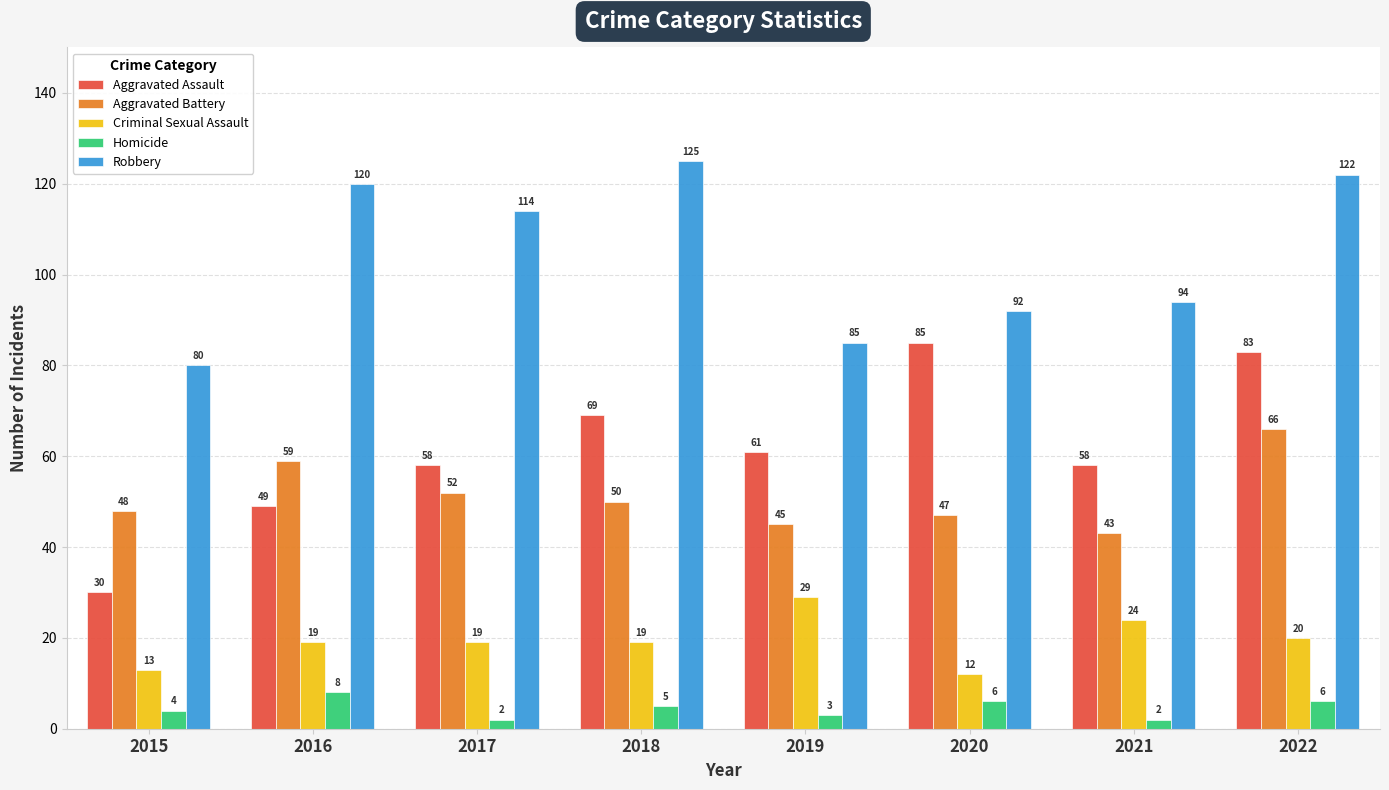

At how many categories does at least one series exceed 104?

4